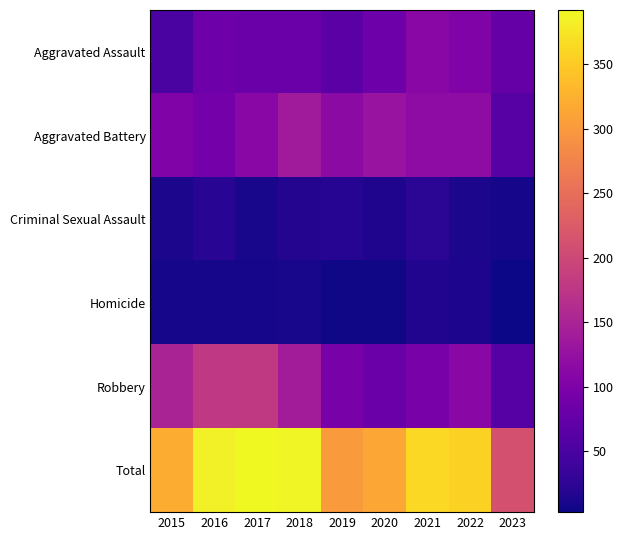

At which category does the chart reach its minimum across all series?

2023